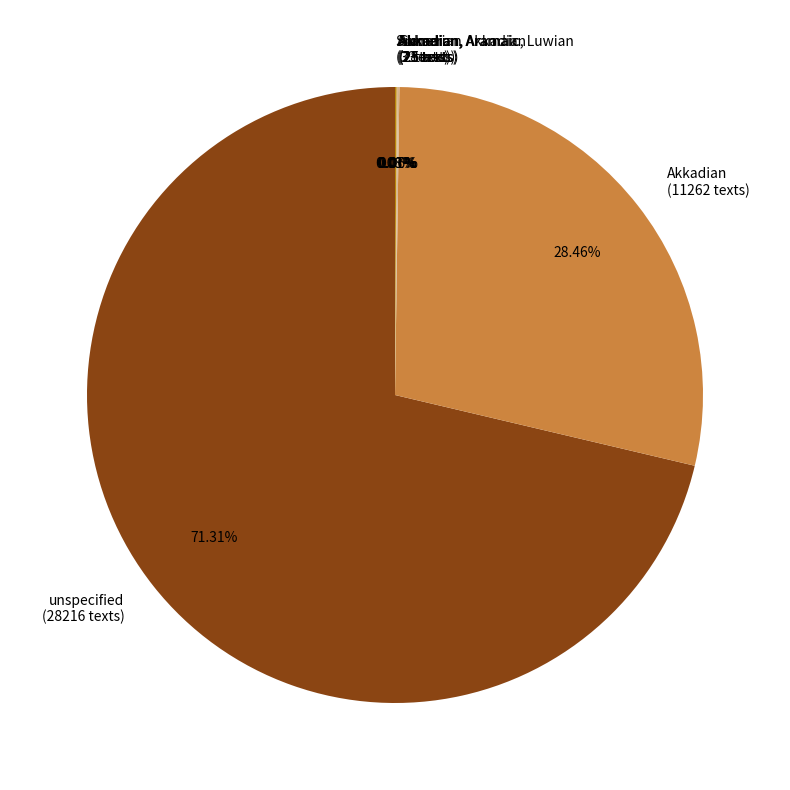

Does any single category account for the majority?

Yes